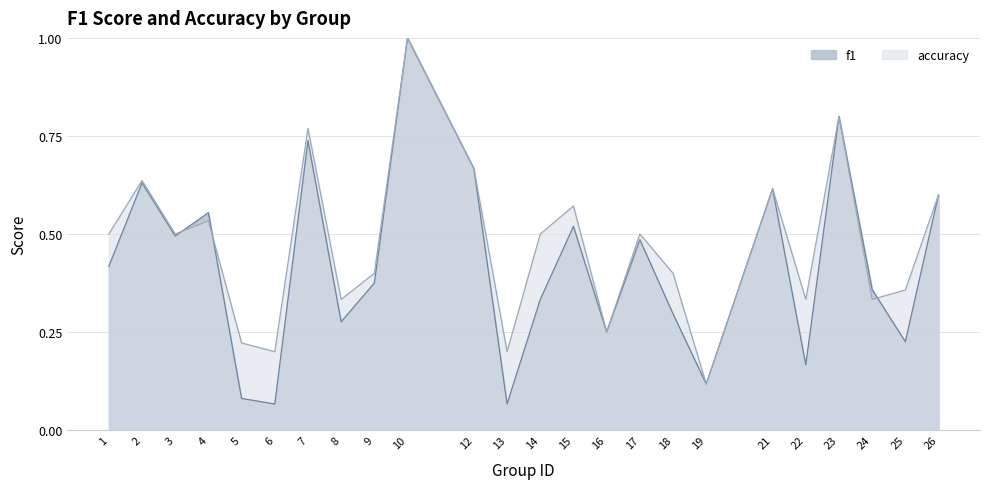

What are all the series names shown in the legend?

f1, accuracy